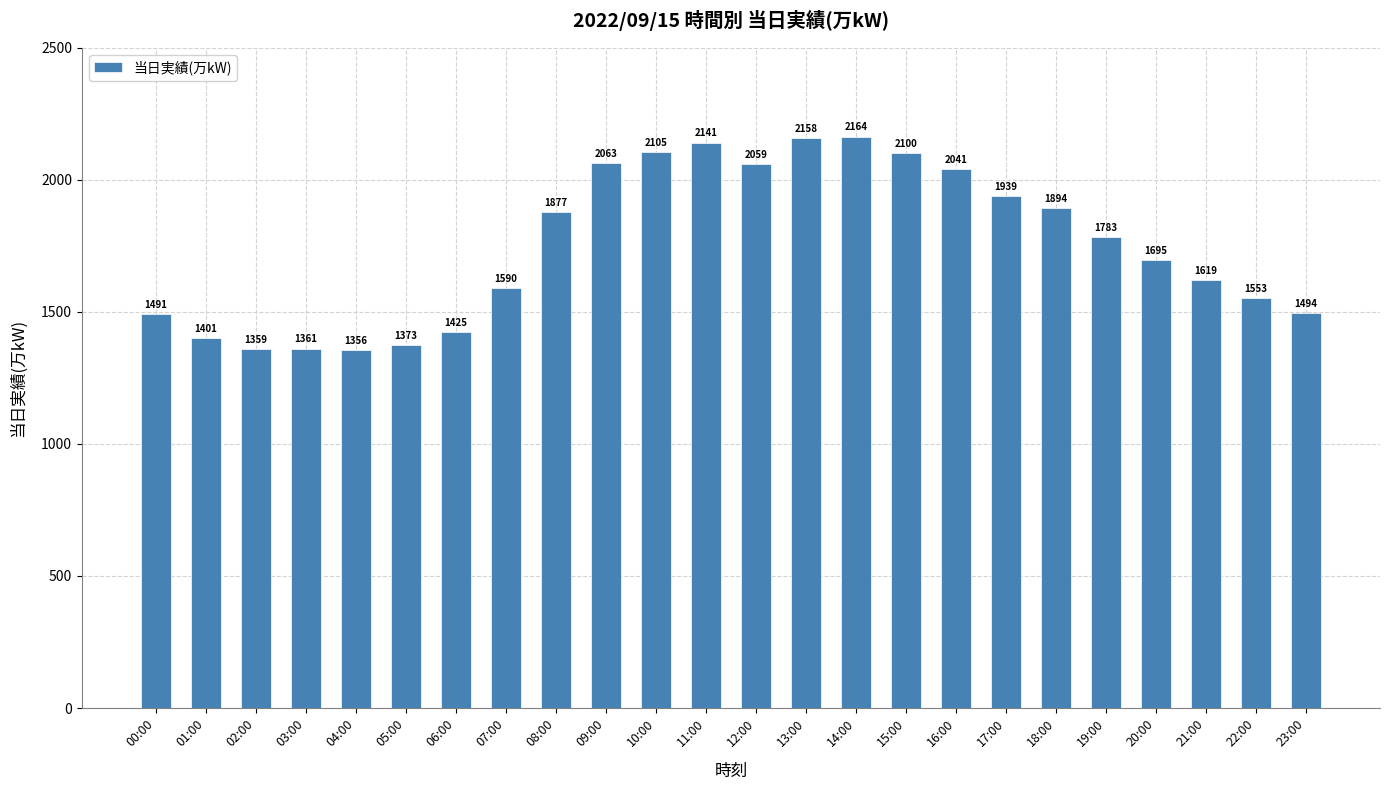

Is it true that the value at 05:00 is 1373?

True